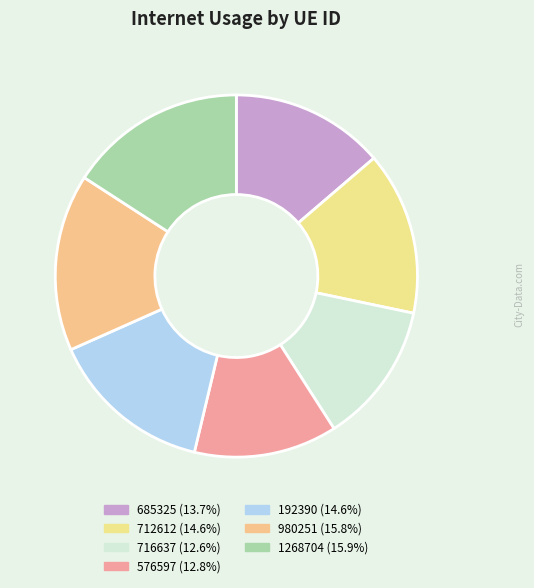

Count the number of slices in the pie.

7